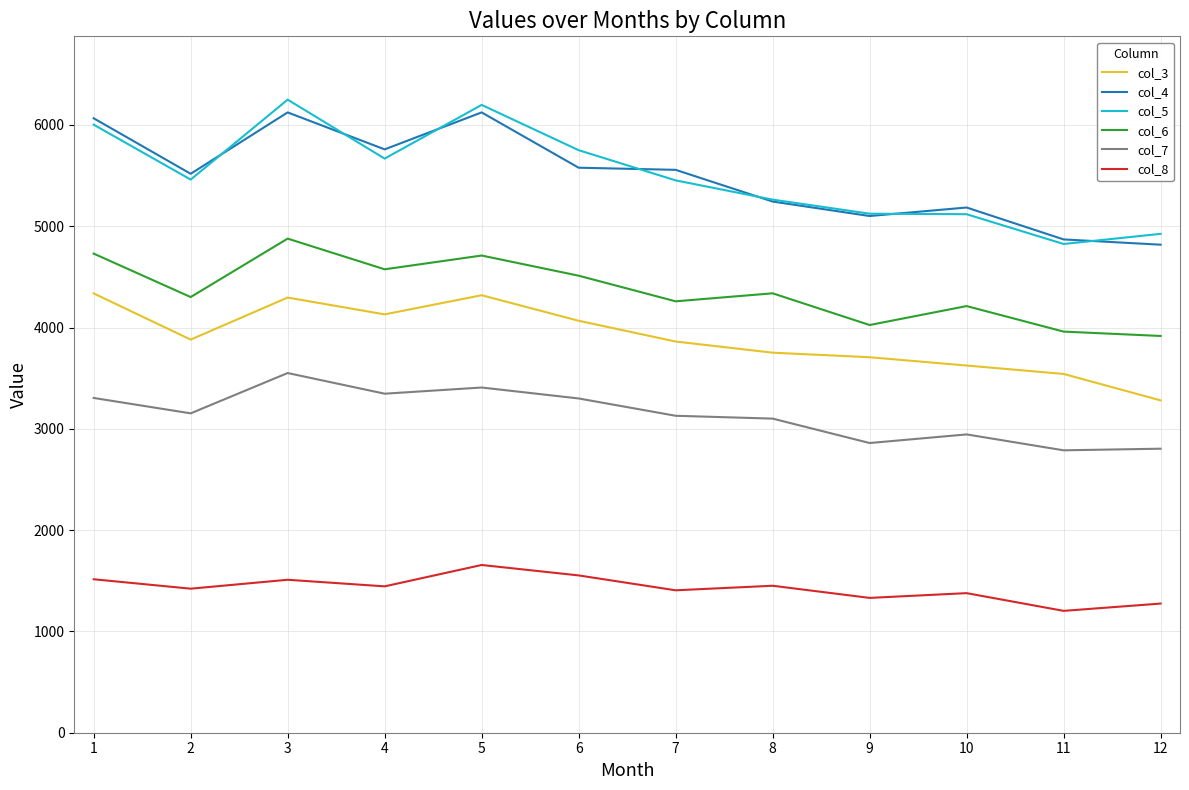

What is the spread (max minus min) of values at 9?

3793